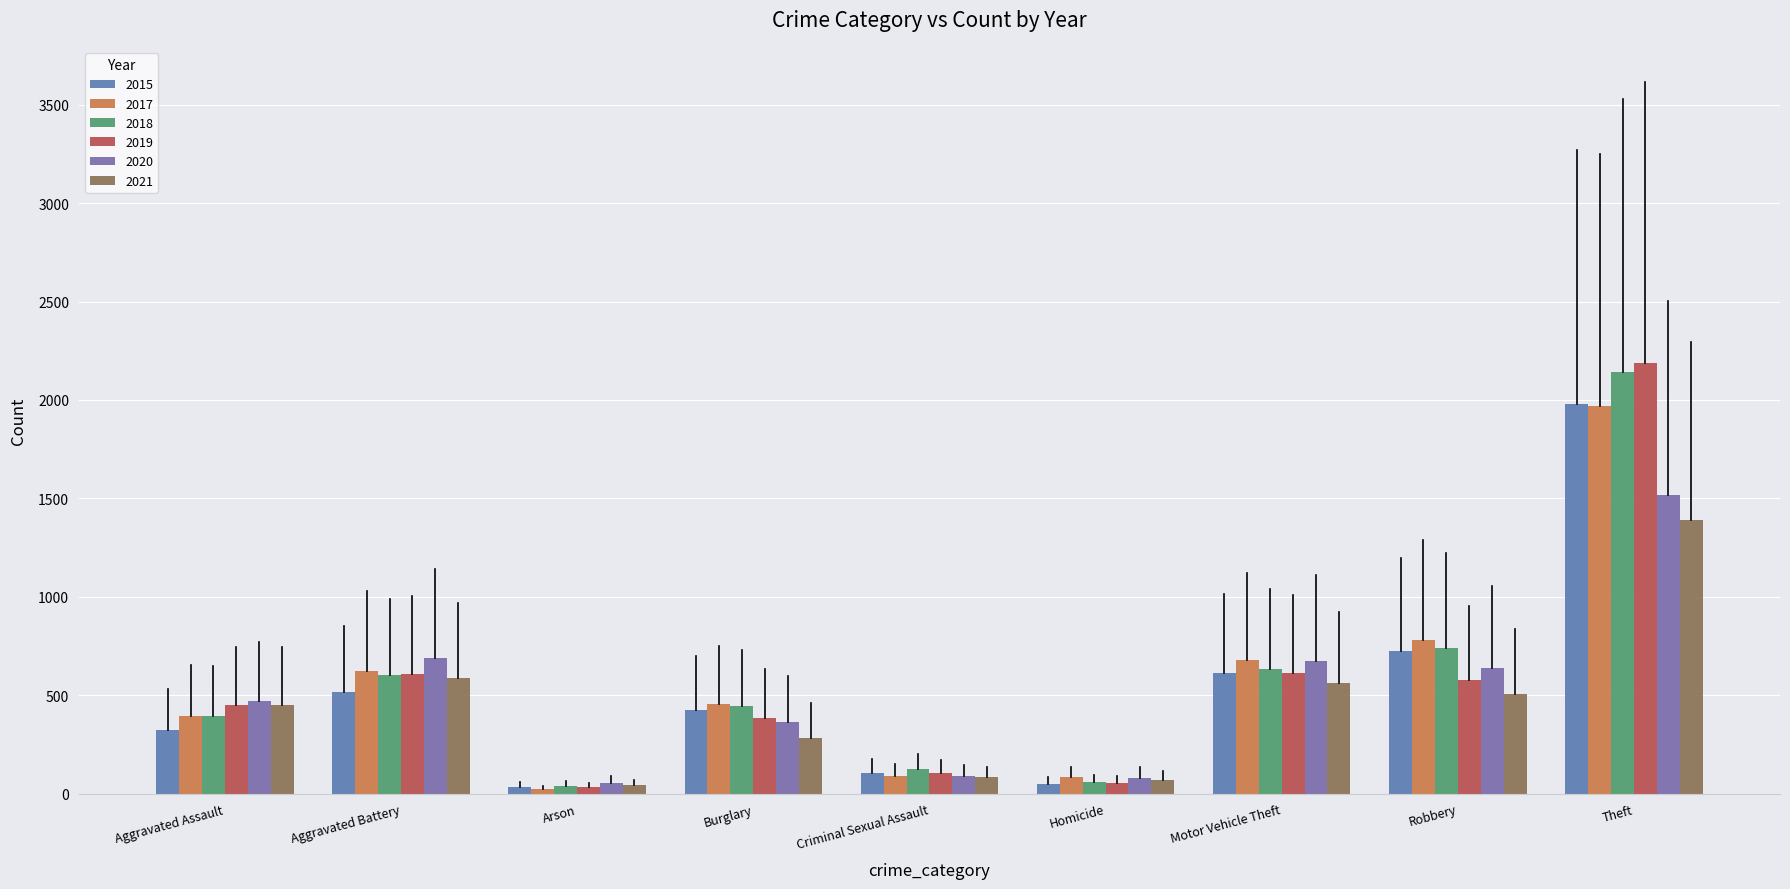

What is the difference between the 2021 values at Theft and Robbery?

886